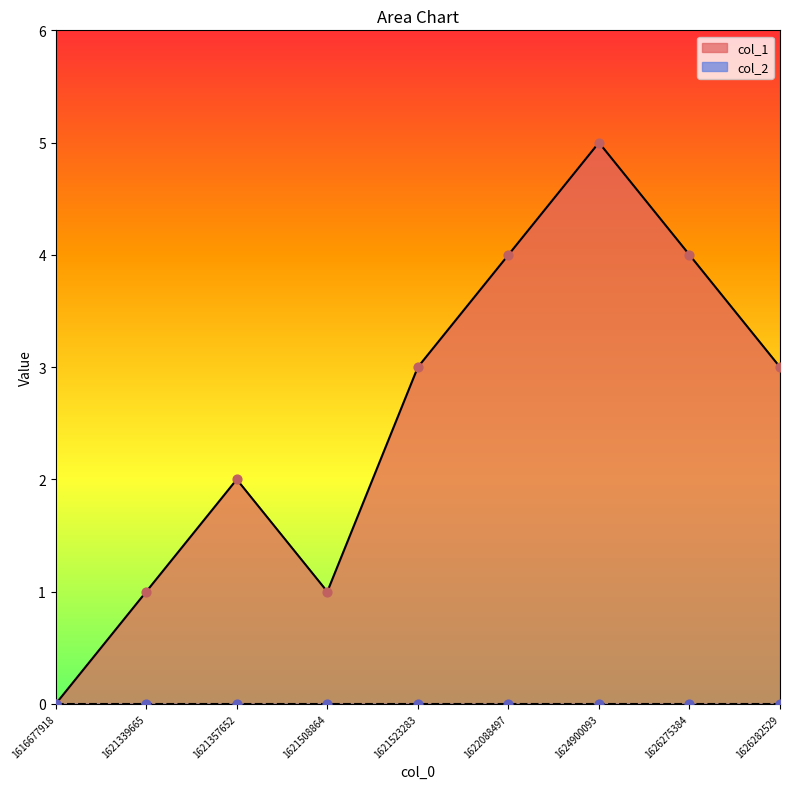

Approximately how many times larger is the value at 1622088497 compared to 1626282529?

1.3